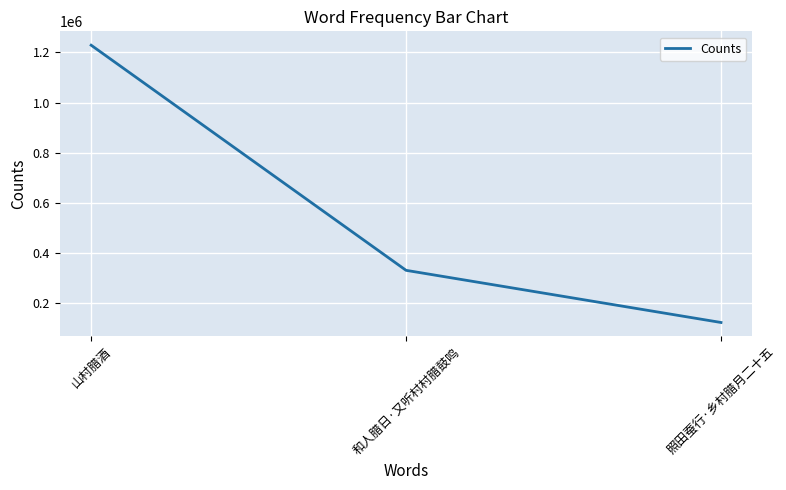

What is the greatest value displayed?

1228666